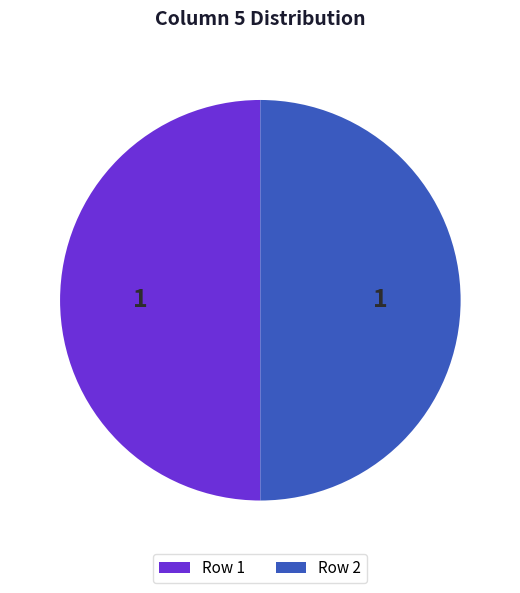

Is the sum of Row 2 and Row 1 greater than half?

Yes